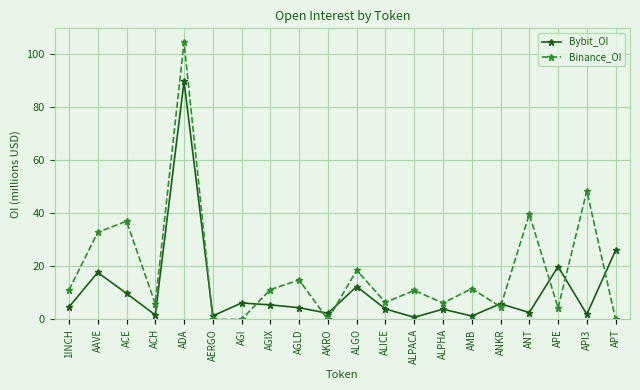

What is the difference between the highest and lowest values at ALICE?

2.5